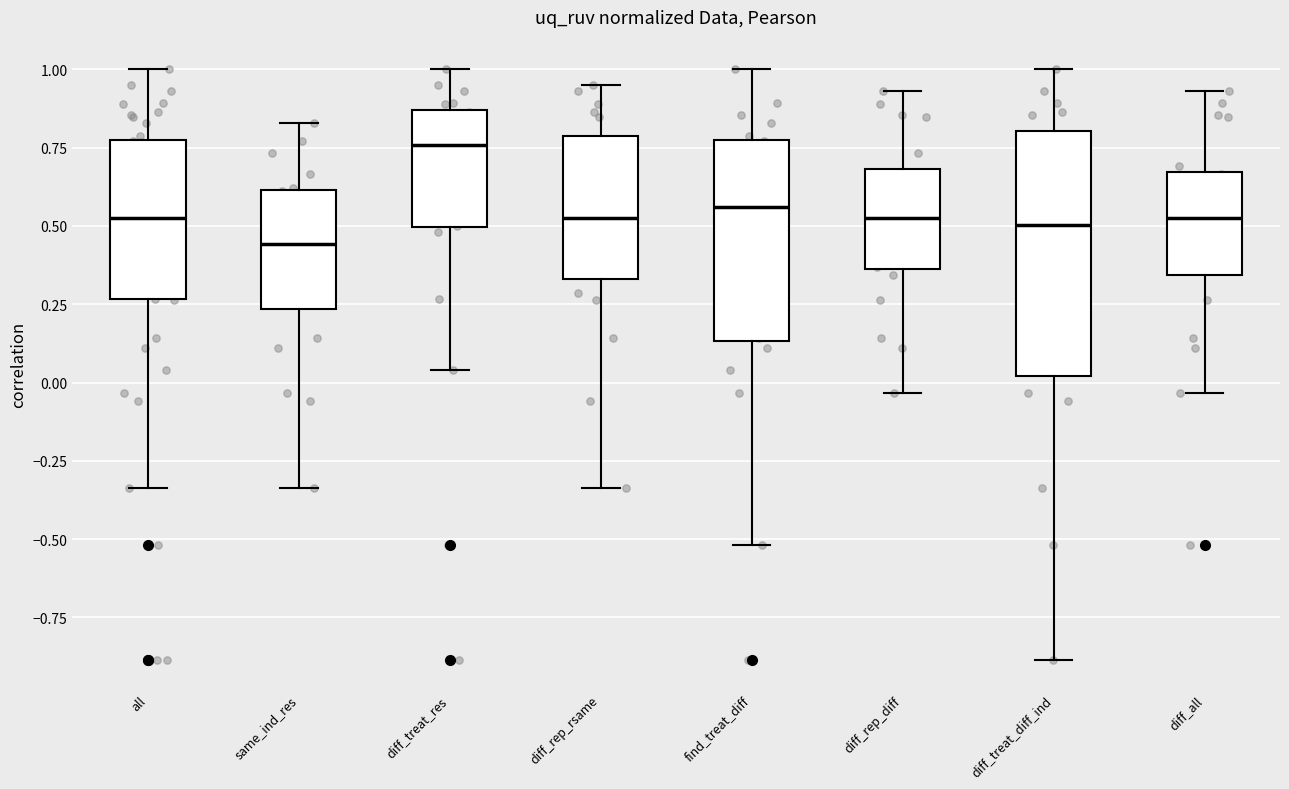

Which box's median line is the lowest?

same_ind_res